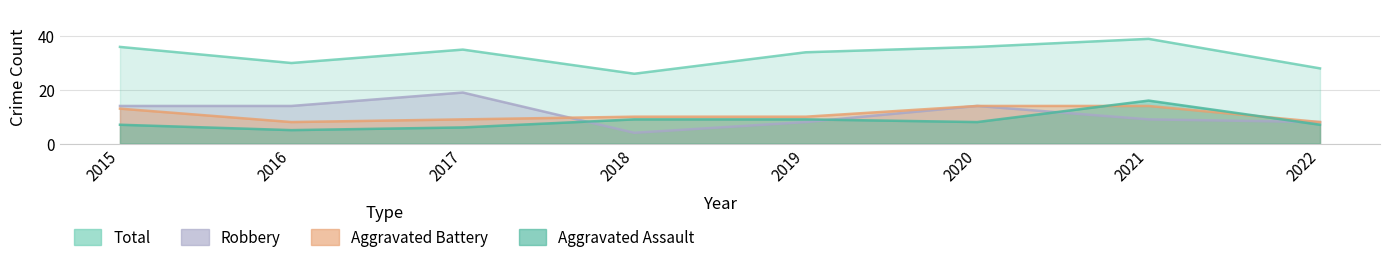

At which category does Total reach its first local peak?

2017